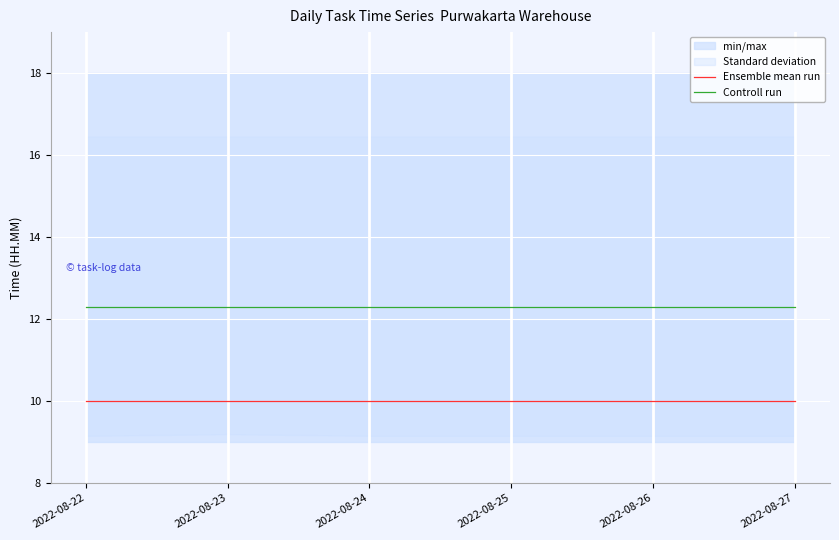

Reading left to right, list all the values displayed in this chart.

Ensemble mean run: 2022-08-22=10.0	2022-08-23=10.0	2022-08-24=10.0	2022-08-25=10.0	2022-08-26=10.0	2022-08-27=10.0
Controll run: 2022-08-22=12.3	2022-08-23=12.3	2022-08-24=12.3	2022-08-25=12.3	2022-08-26=12.3	2022-08-27=12.3